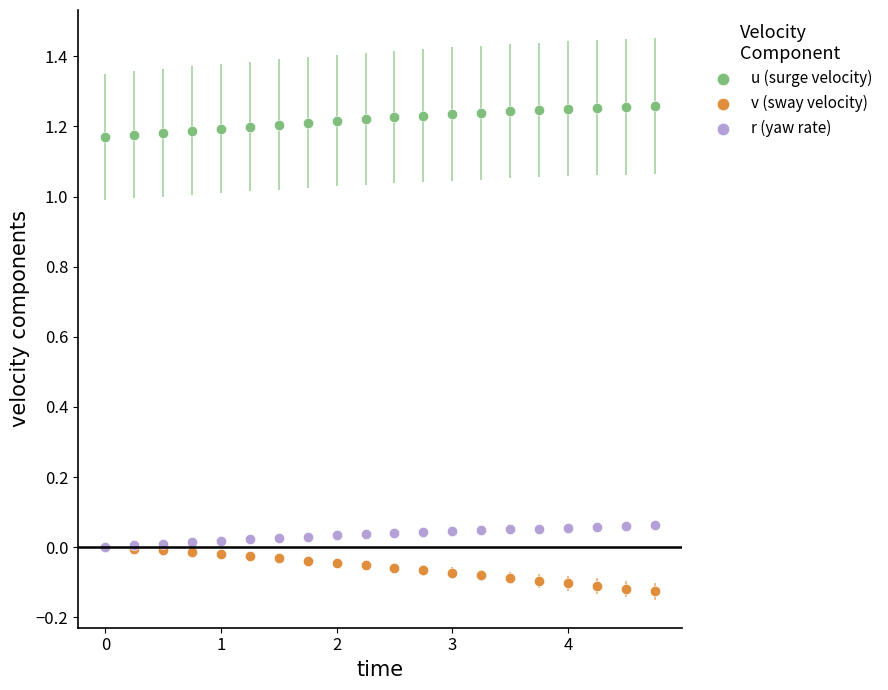

What are all the series names shown in the legend?

u (surge velocity), v (sway velocity), r (yaw rate)